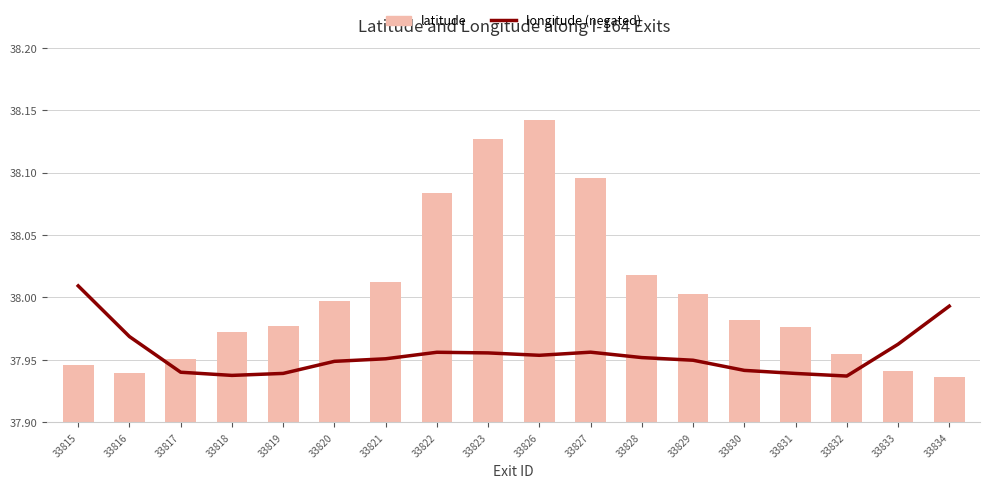

What is the maximum value shown in the chart?

38.1